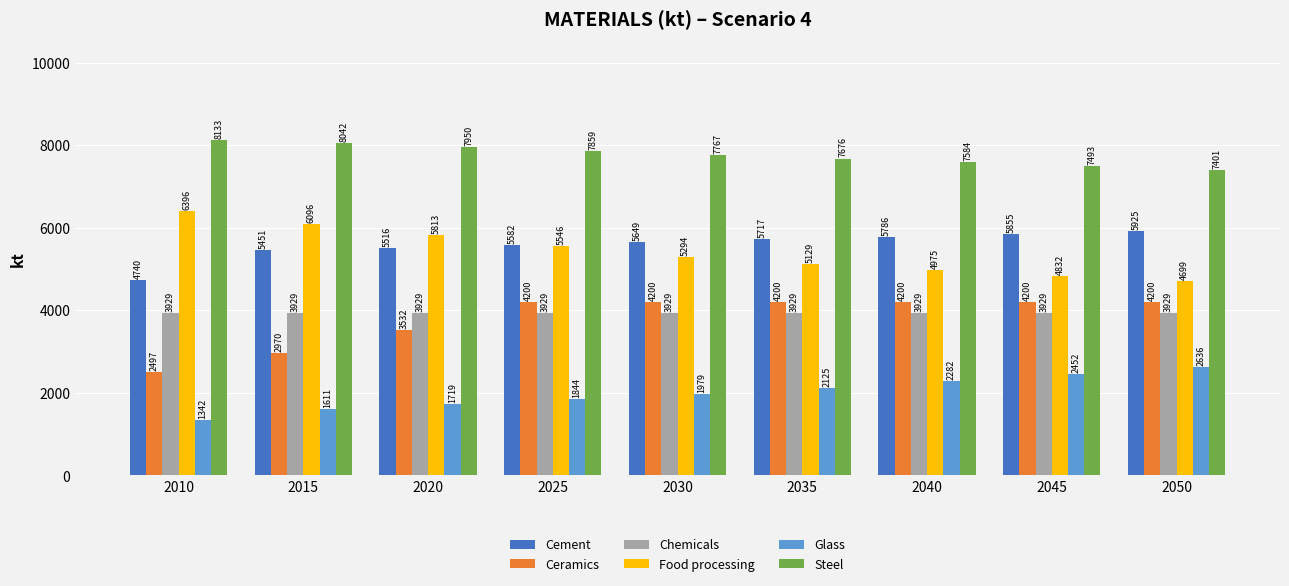

At which category is the sum across all series the highest?

2025